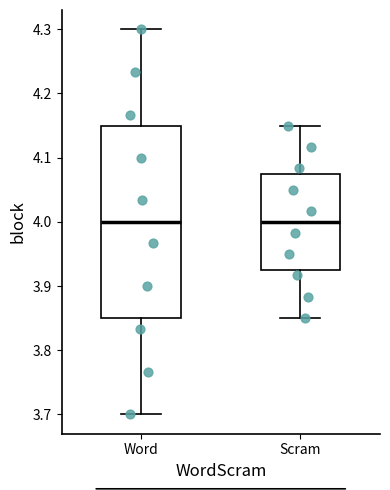

Reading left to right, read every box against the y-axis: the position of its median line, the range the box covers, and the ends of its whiskers. The values are not printed on the chart, so give them approximately, as read against the axis.

Word: median 4.00, box 3.85 to 4.15, whiskers 3.70 to 4.30
Scram: median 4.00, box 3.93 to 4.08, whiskers 3.85 to 4.15